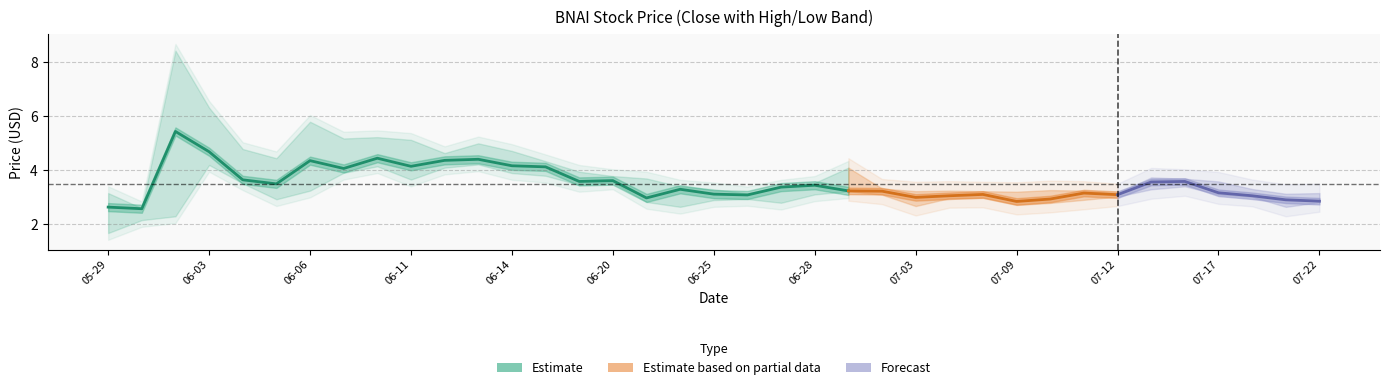

The High series shows 3.2 at 2024-06-26. True or false?

True